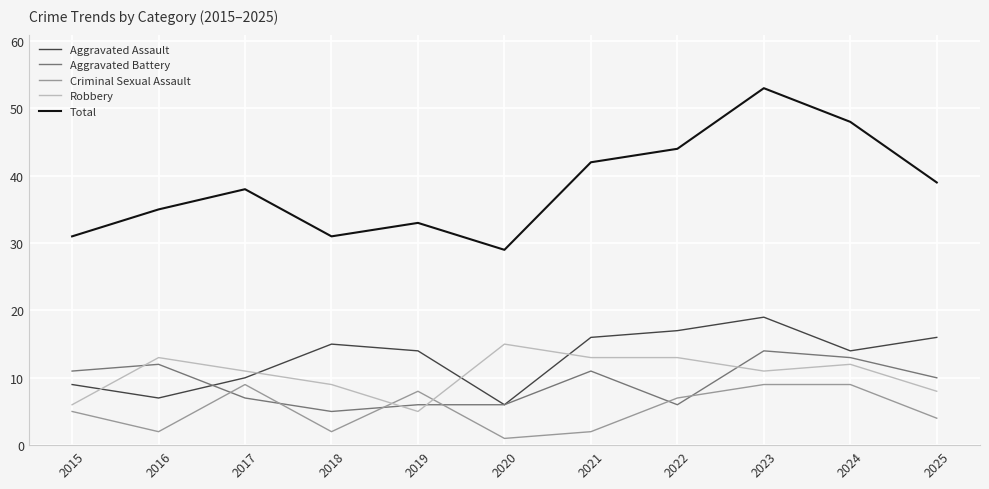

Count the Robbery values in the range 8 to 13.

8